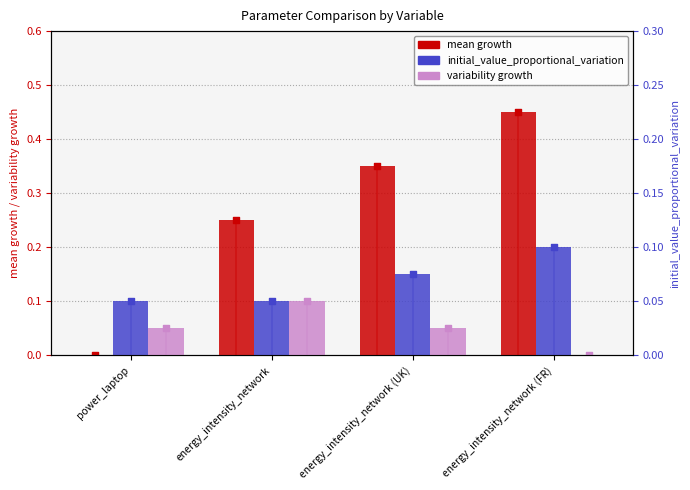

Is the value of mean growth at energy_intensity_network (UK) greater than the value of variability growth at energy_intensity_network (UK)?

Yes